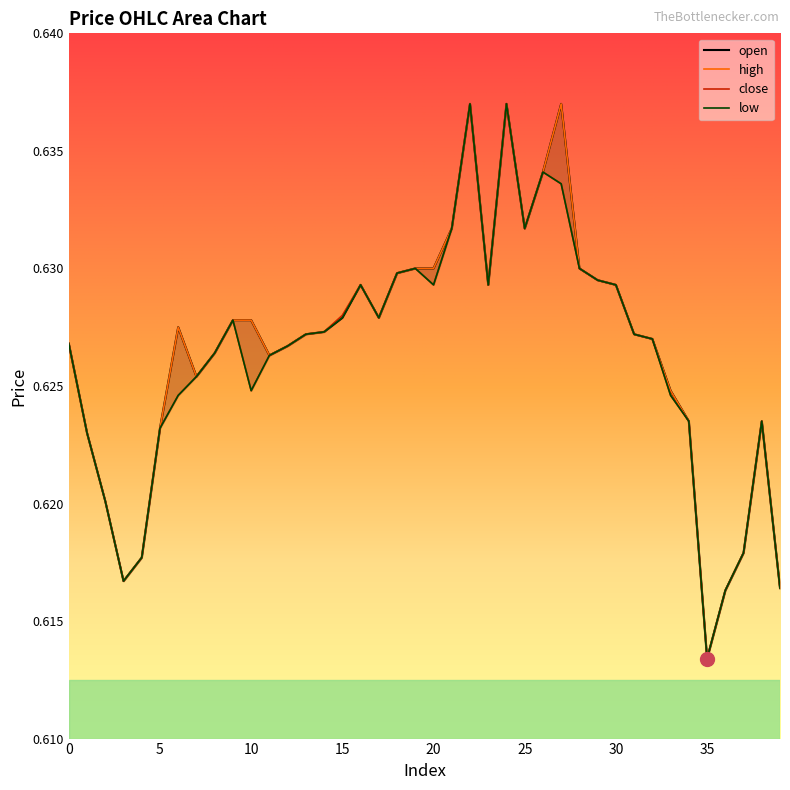

Which series changed the most between 2 and 33?

open